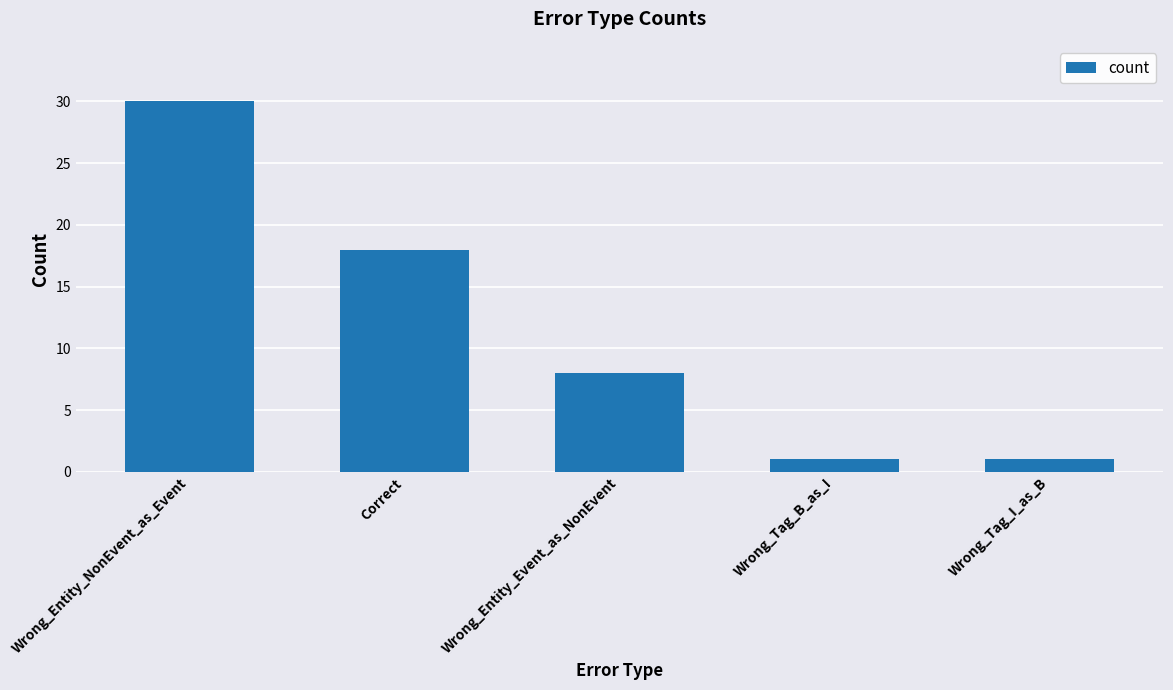

What is the label of the 5th bar from the left?

Wrong_Tag_I_as_B